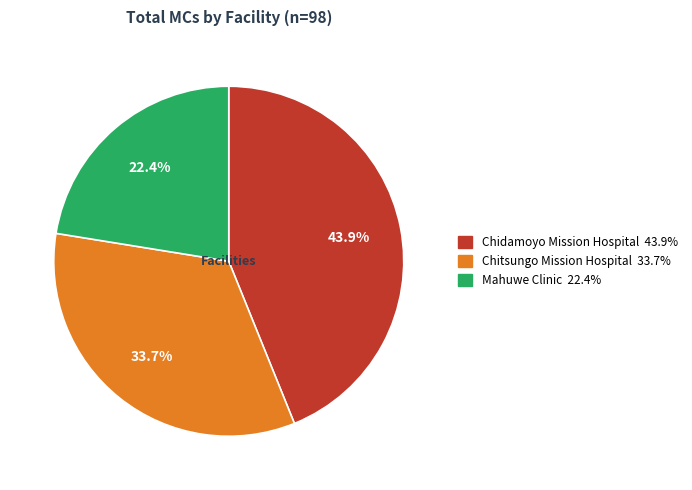

Rank the categories by value from highest to lowest.

Chidamoyo Mission Hospital, Chitsungo Mission Hospital, Mahuwe Clinic